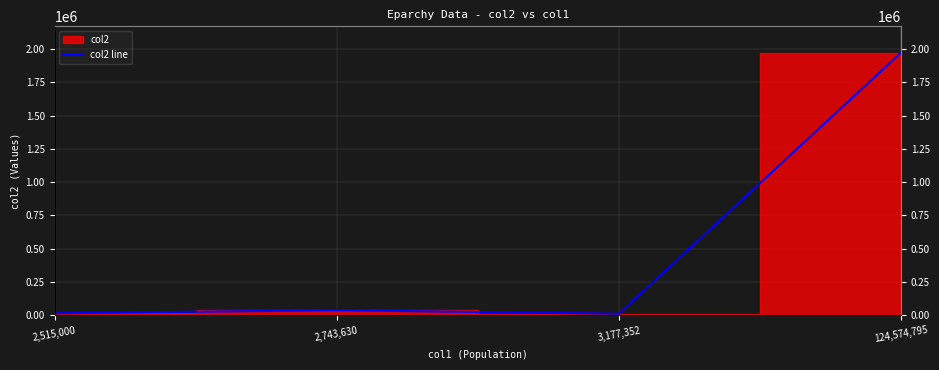

True or false: the data shows 17054 at 3,177,352.

False